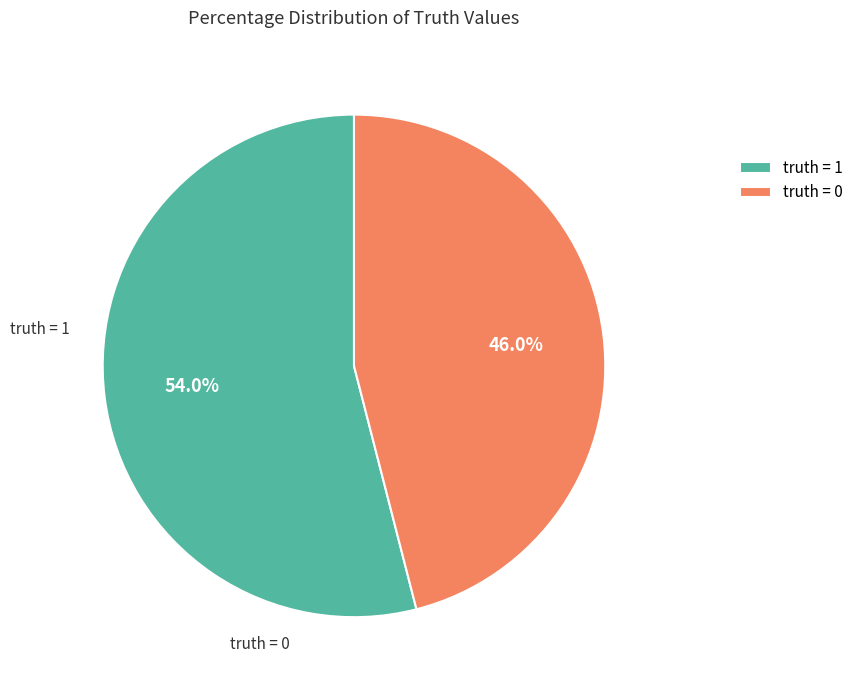

Between truth = 1 and truth = 0, which is larger?

truth = 1